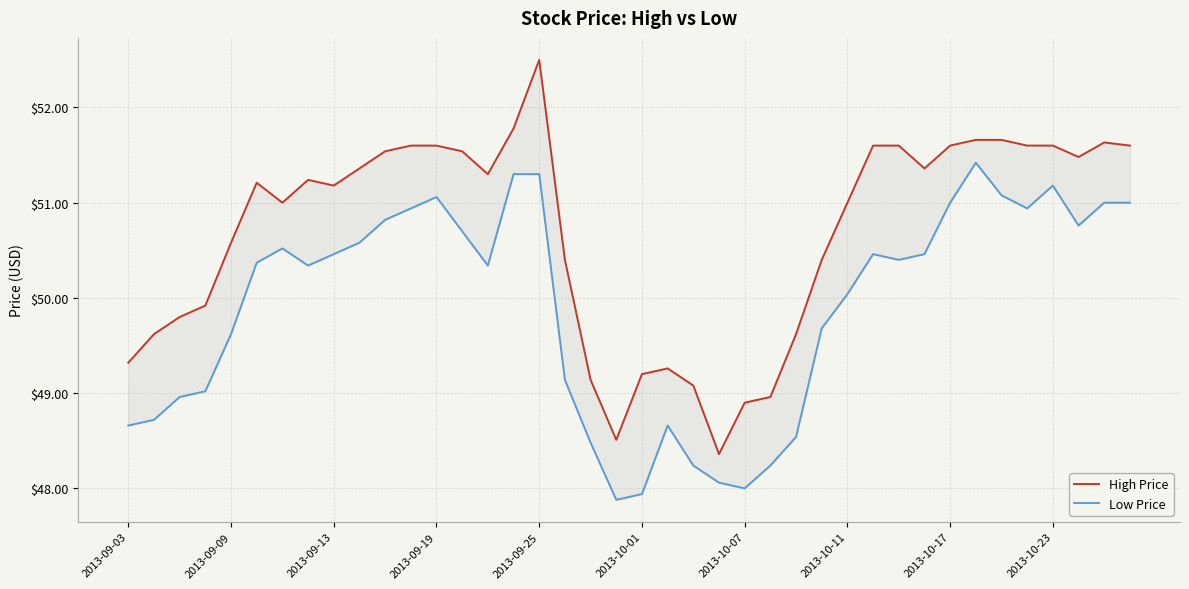

What is the spread (max minus min) of values at 34?

0.6